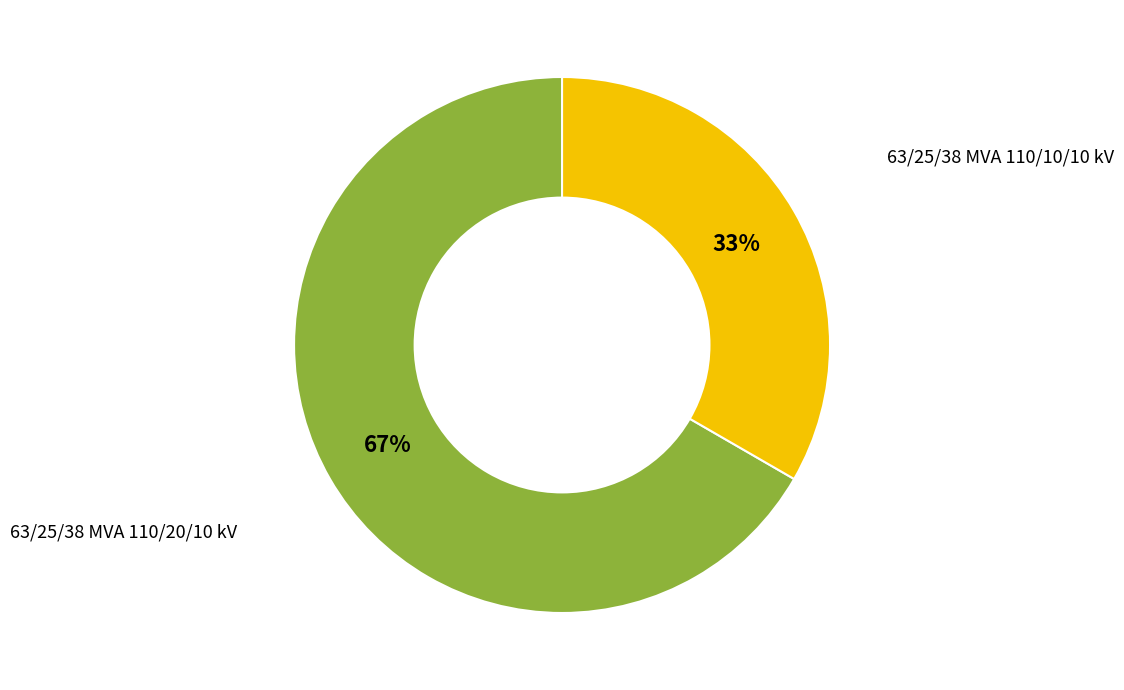

To the nearest percent, what is the average slice percentage?

50%